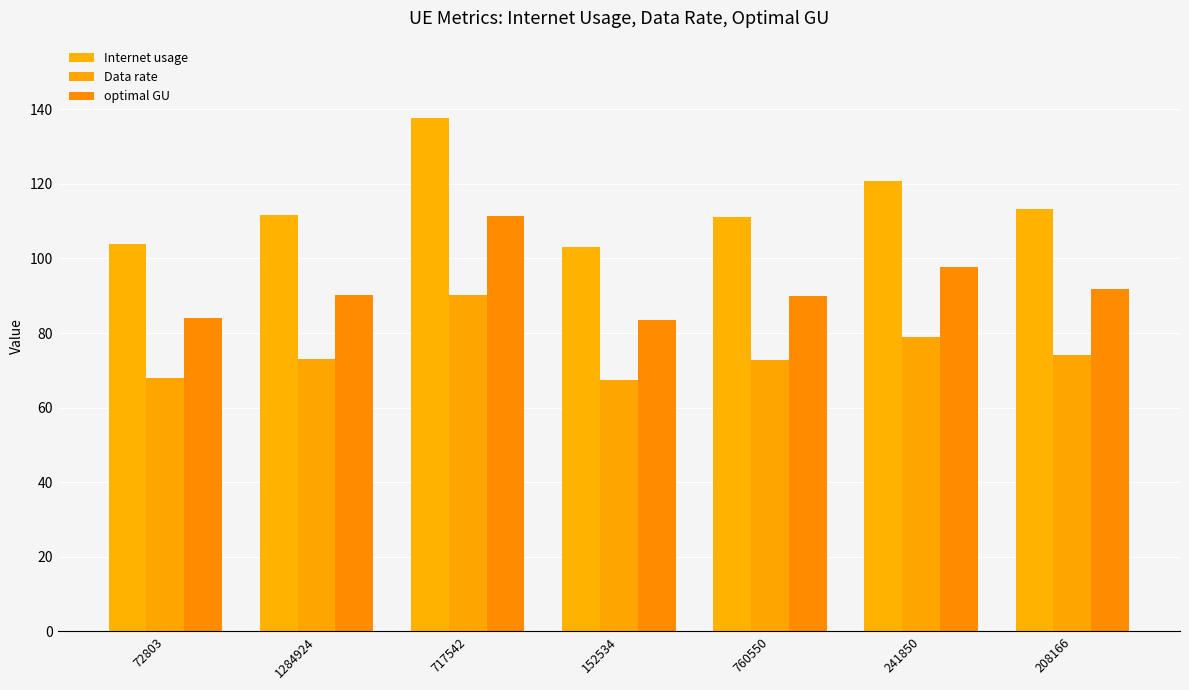

What are all the series names shown in the legend?

Internet usage, Data rate, optimal GU